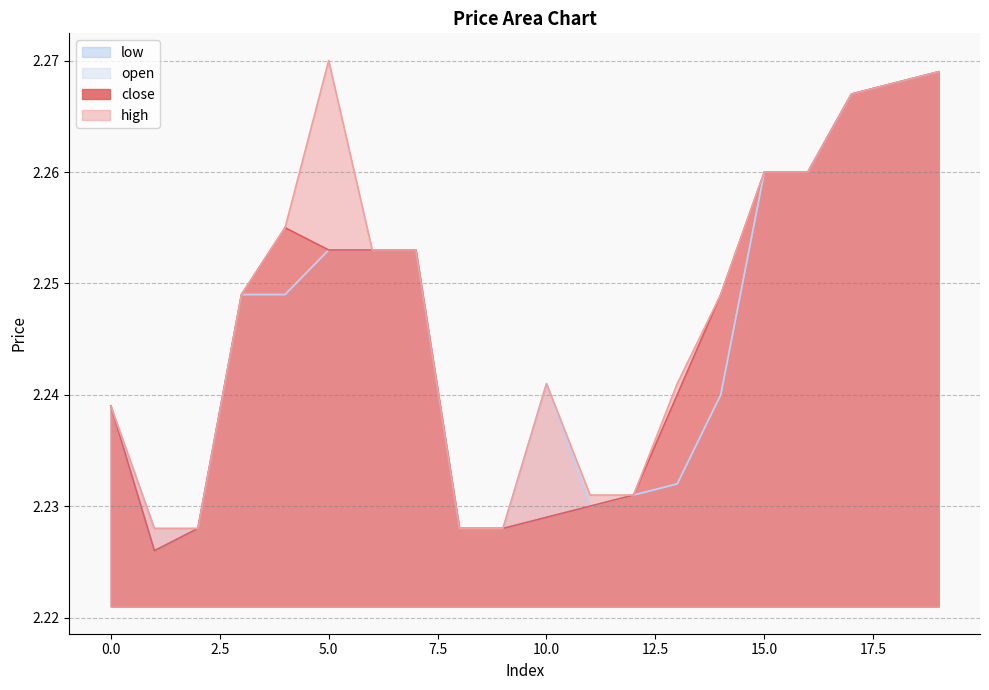

True or false: high and close intersect in this chart.

False